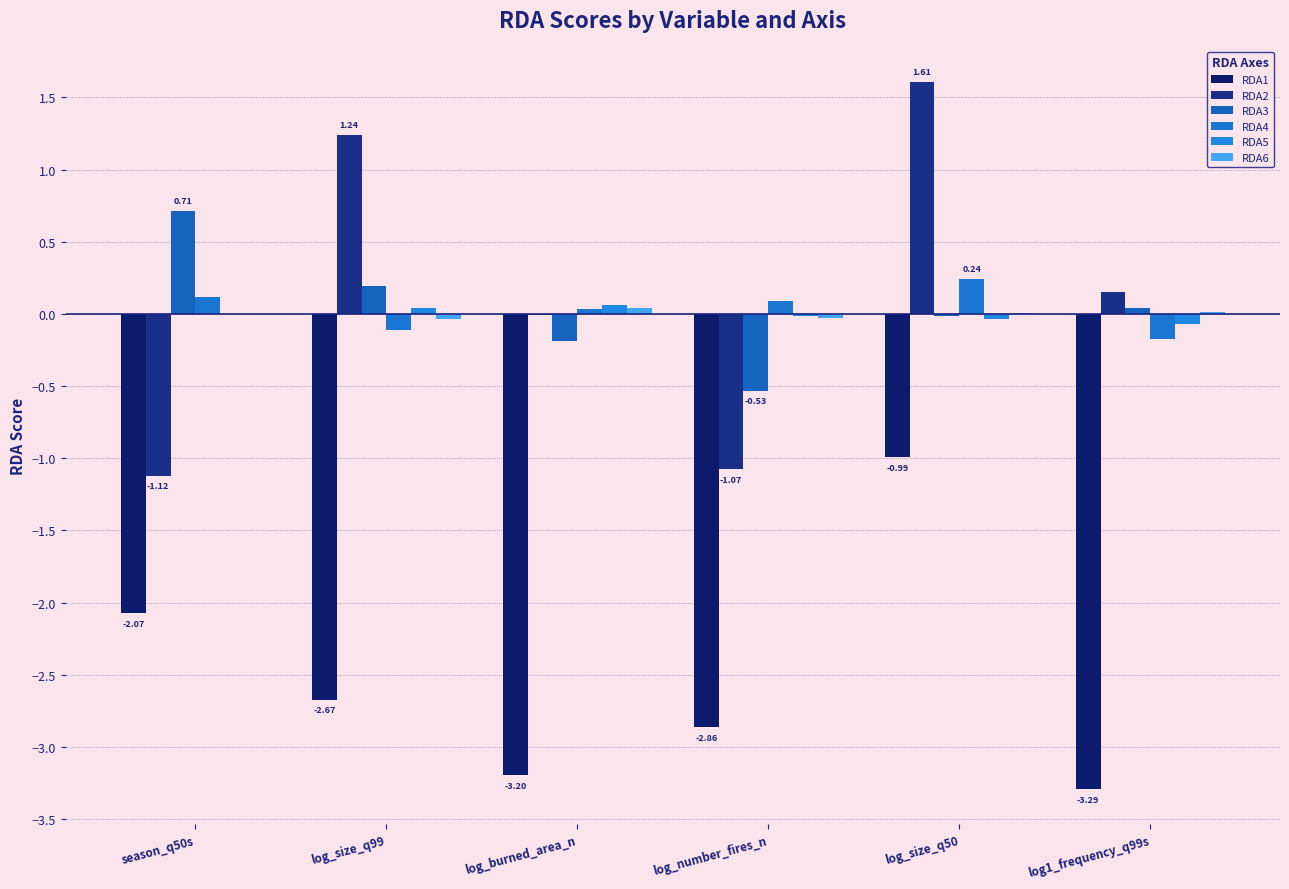

Is the value of RDA3 at log1_frequency_q99s greater than the value of RDA4 at log1_frequency_q99s?

Yes